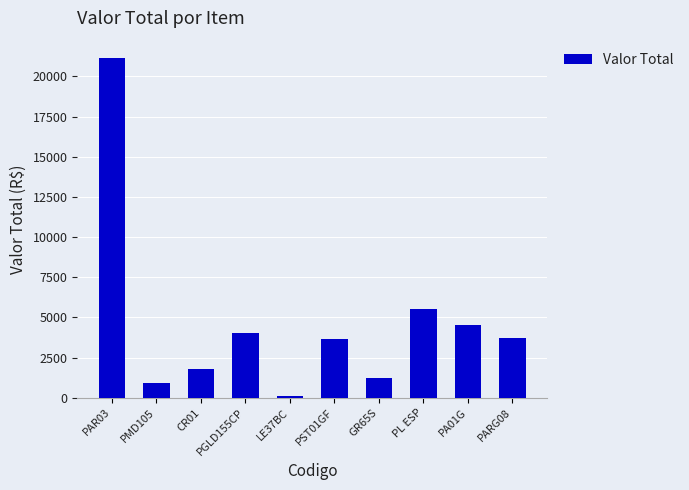

What is the label of the 3rd bar from the left?

CR01